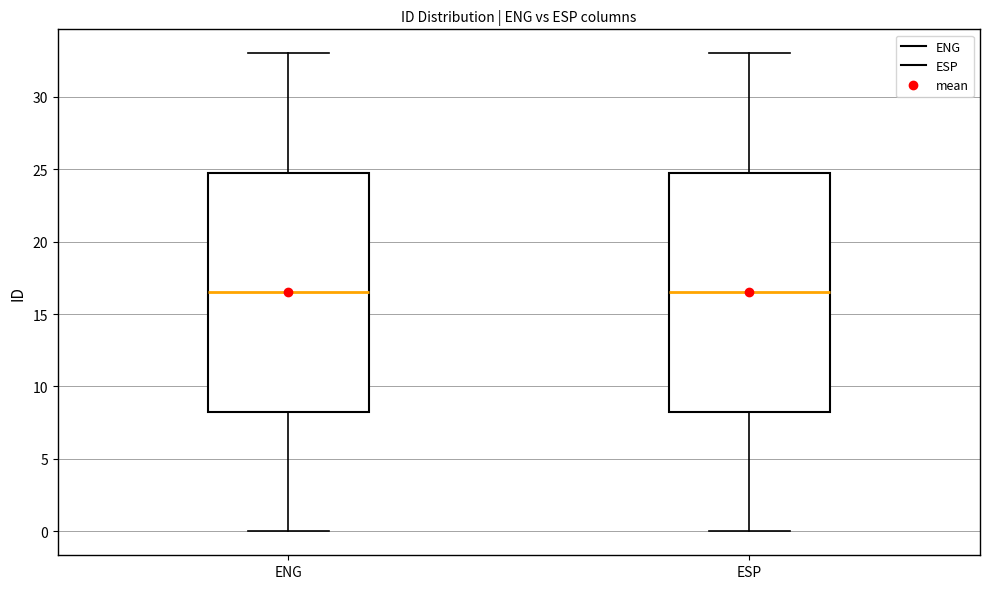

Where is the lower edge of the box for ENG on the y-axis? The values are not printed on the chart, so give them approximately, as read against the axis.

8.5